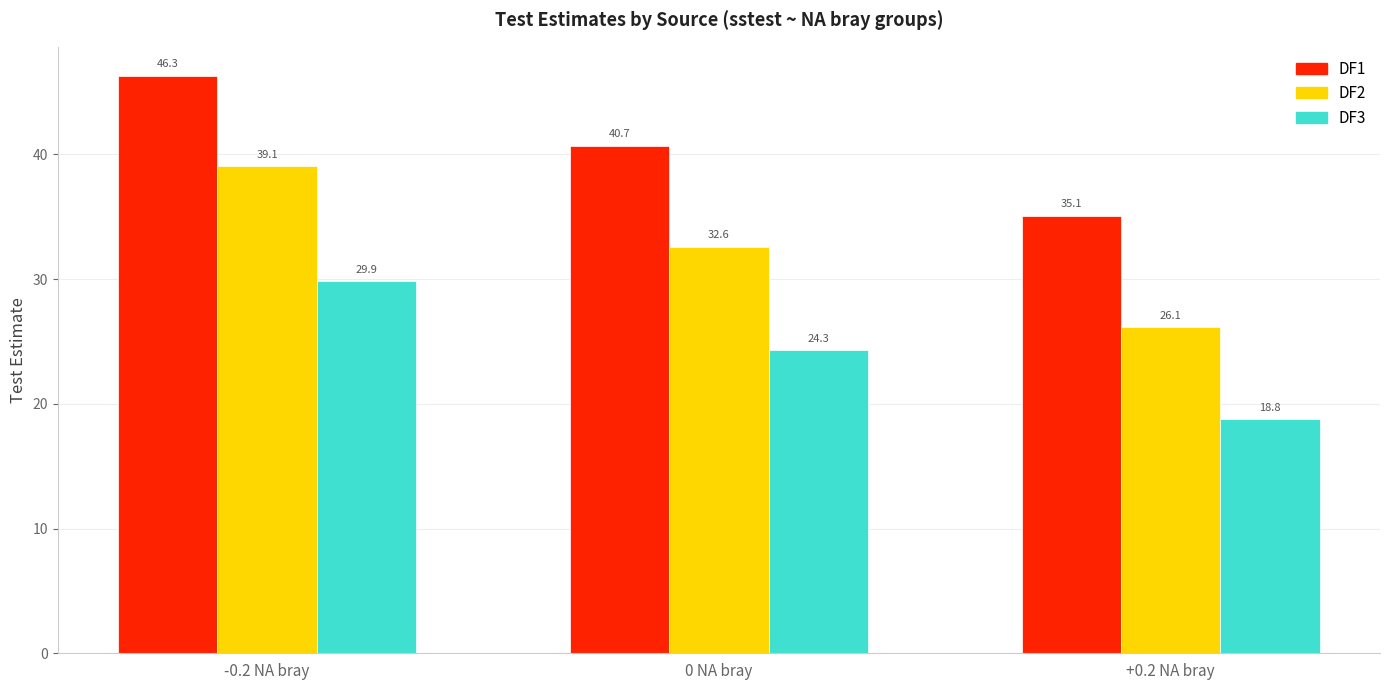

At which category does the chart reach its peak across all series?

-0.2 NA bray